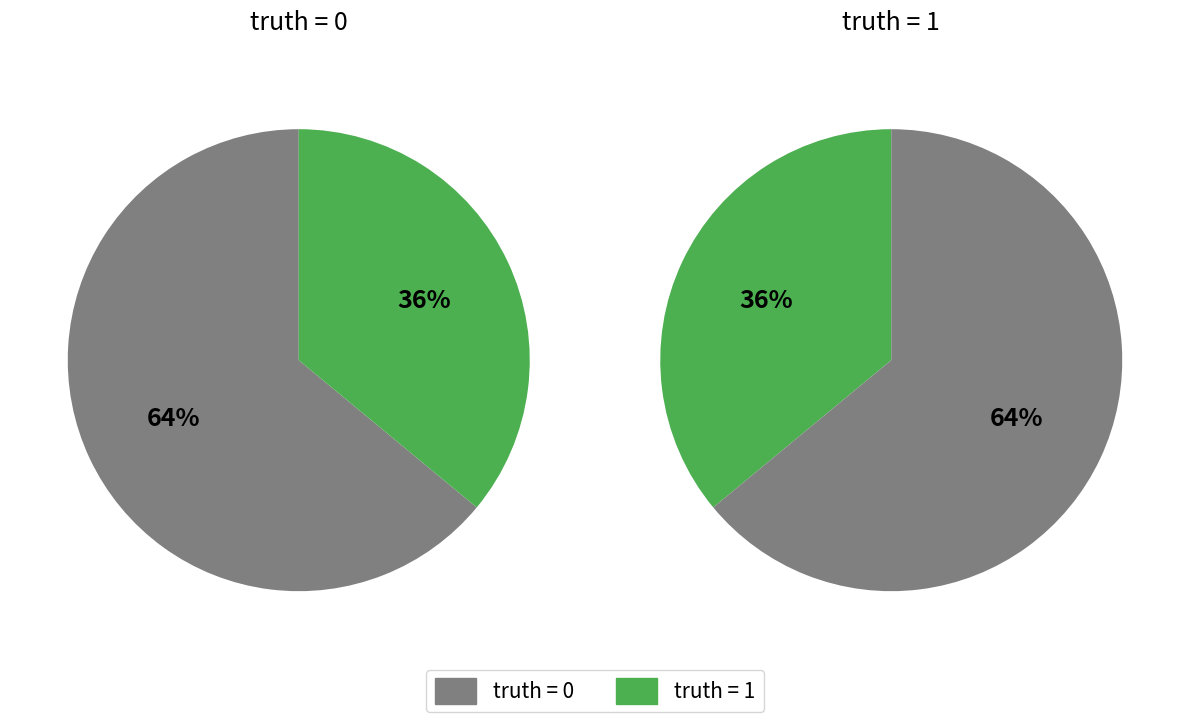

To the nearest percent, what portion does truth=1 represent?

36%